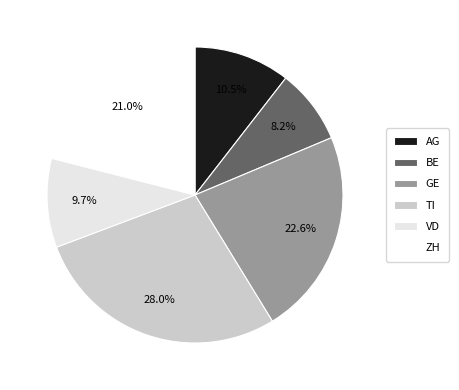

How many segments does this pie chart have?

6